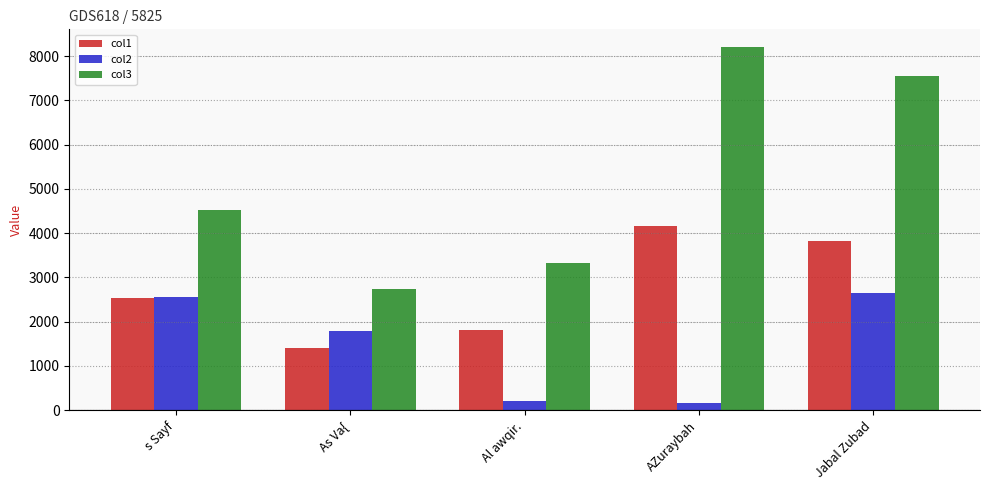

At how many categories does at least one series exceed 1793?

5